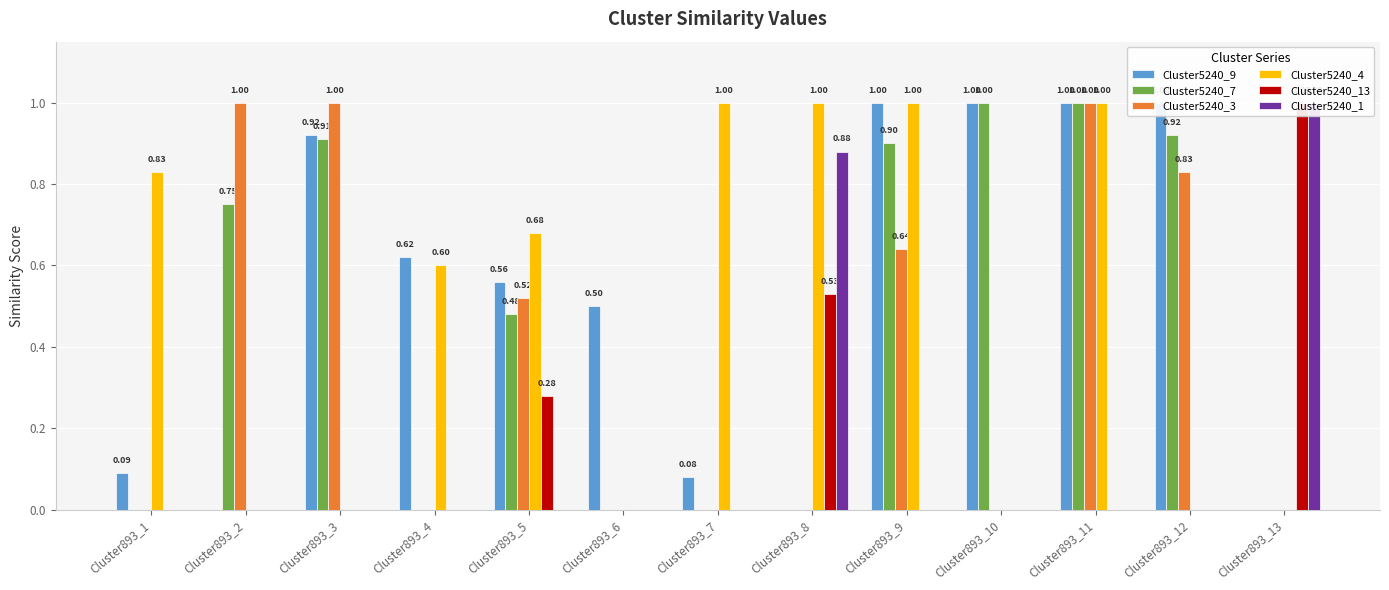

The value of Cluster5240_4 at Cluster893_10 is 0.0. True or false?

True